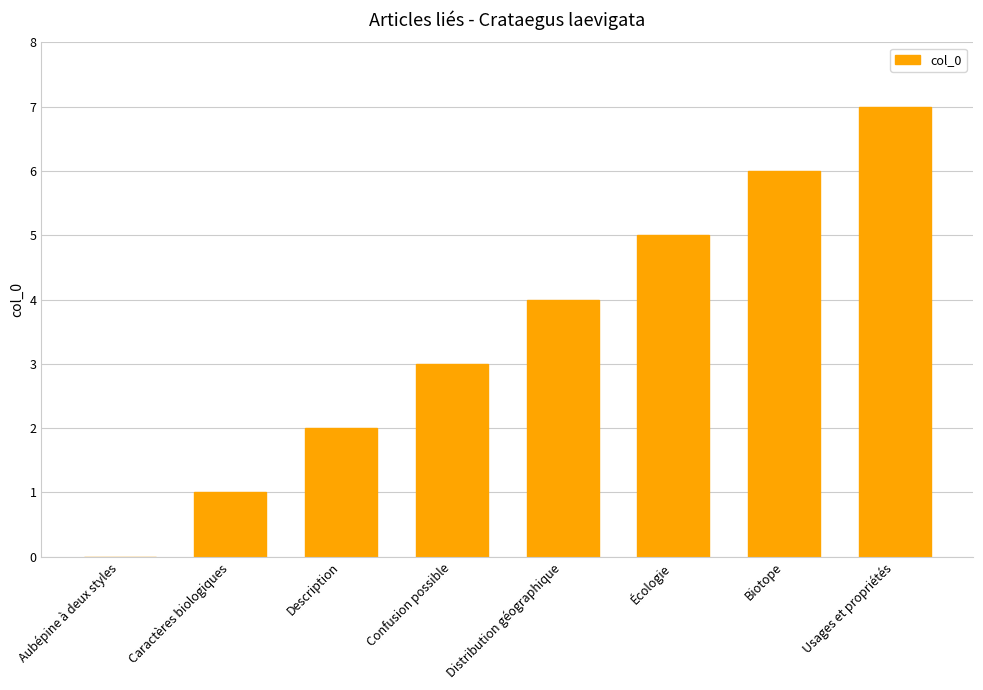

At which category does the chart reach its peak across all series?

Usages et propriétés